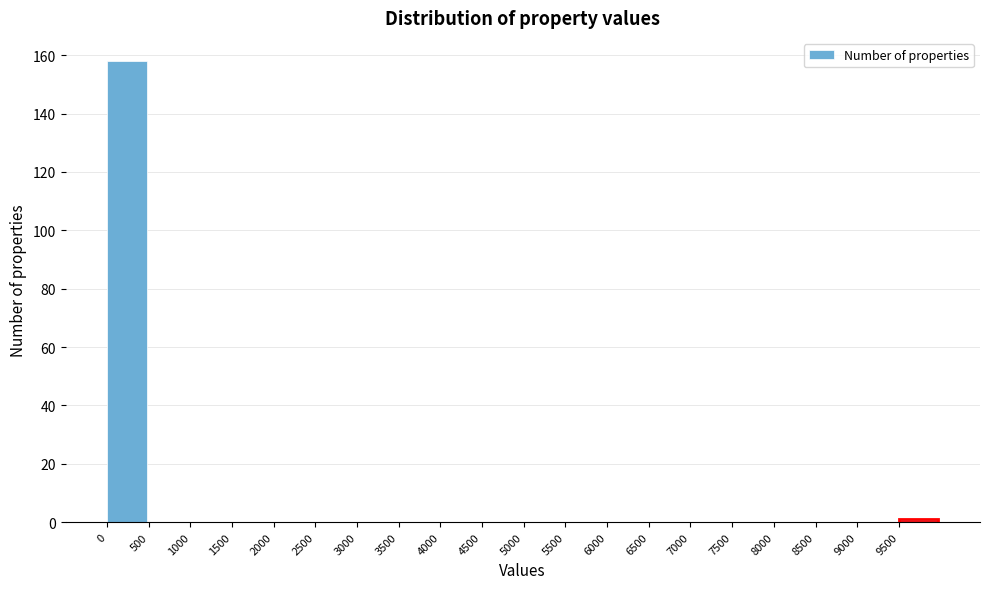

How tall is the bar that spans 0 to 500 on the x-axis? The values are not printed on the chart, so give them approximately, as read against the axis.

158